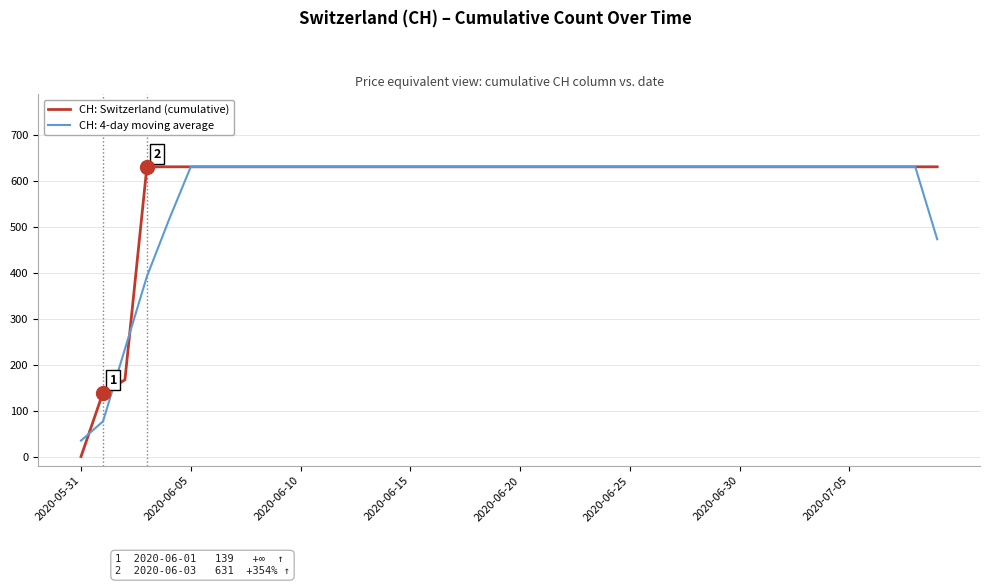

Is this an area chart (filled region under the line)?

No